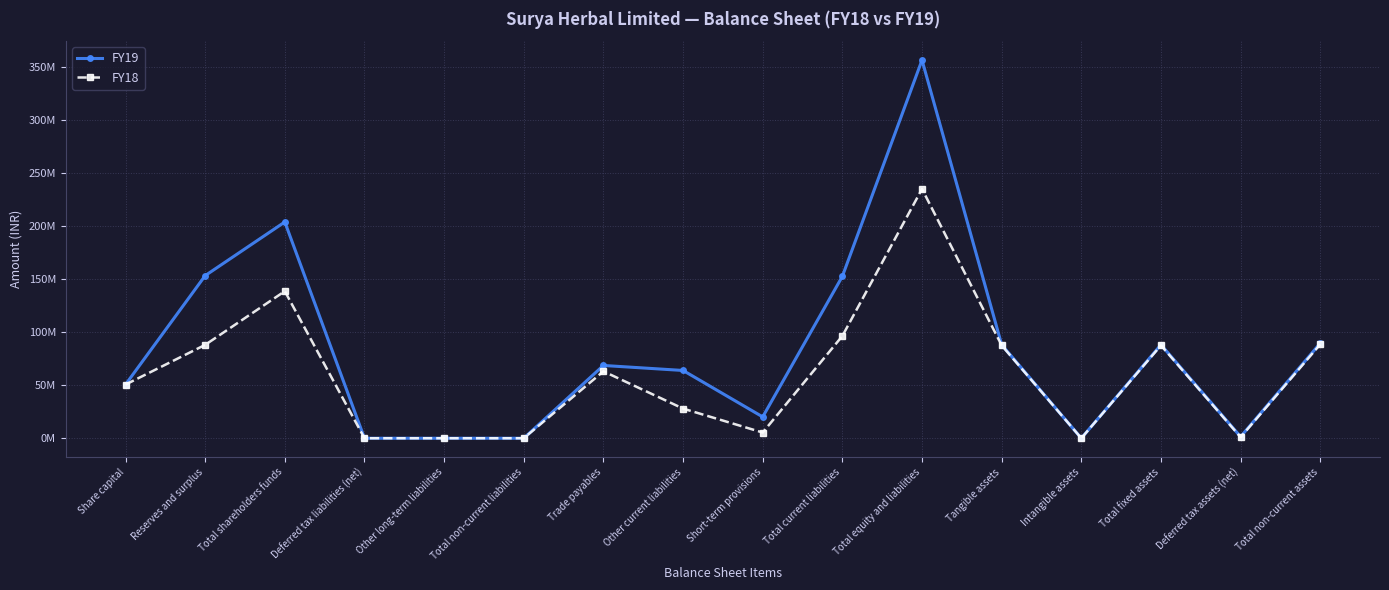

At which category is the sum across all series the highest?

Total equity and liabilities